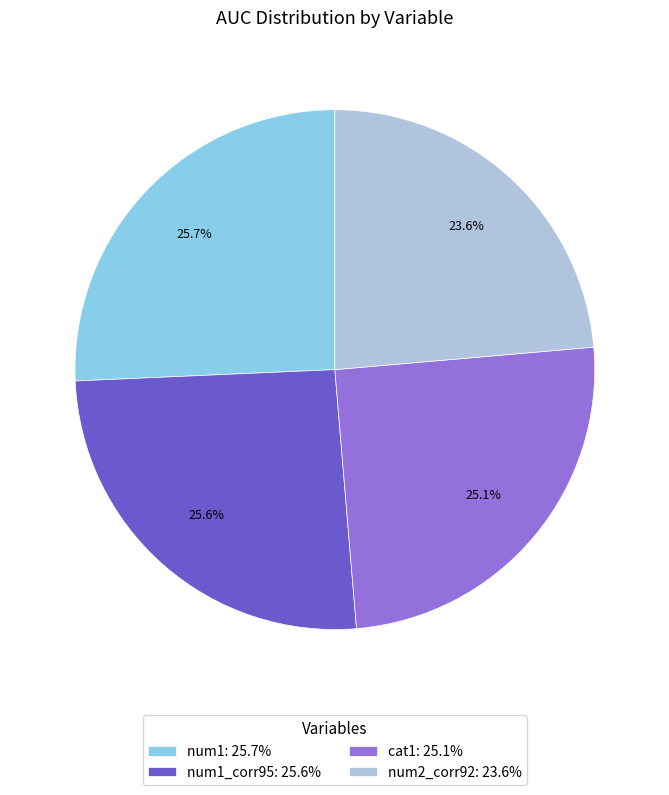

What is the smallest slice in the pie chart?

num2_corr92: 23.6%